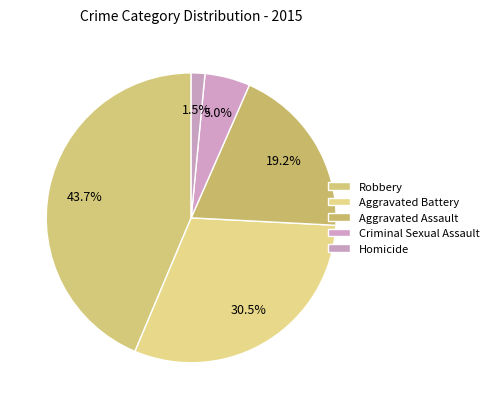

What is the smallest slice in the pie chart?

Homicide